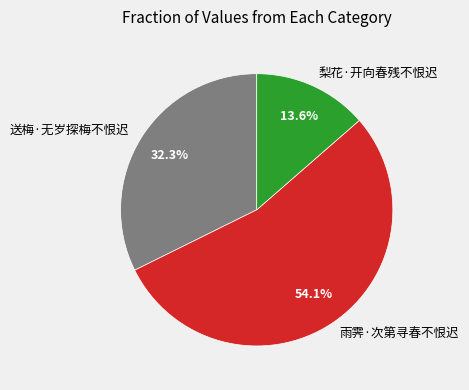

The 雨霁·次第寻春不恨迟 slice represents 54% of the pie. True or false?

True